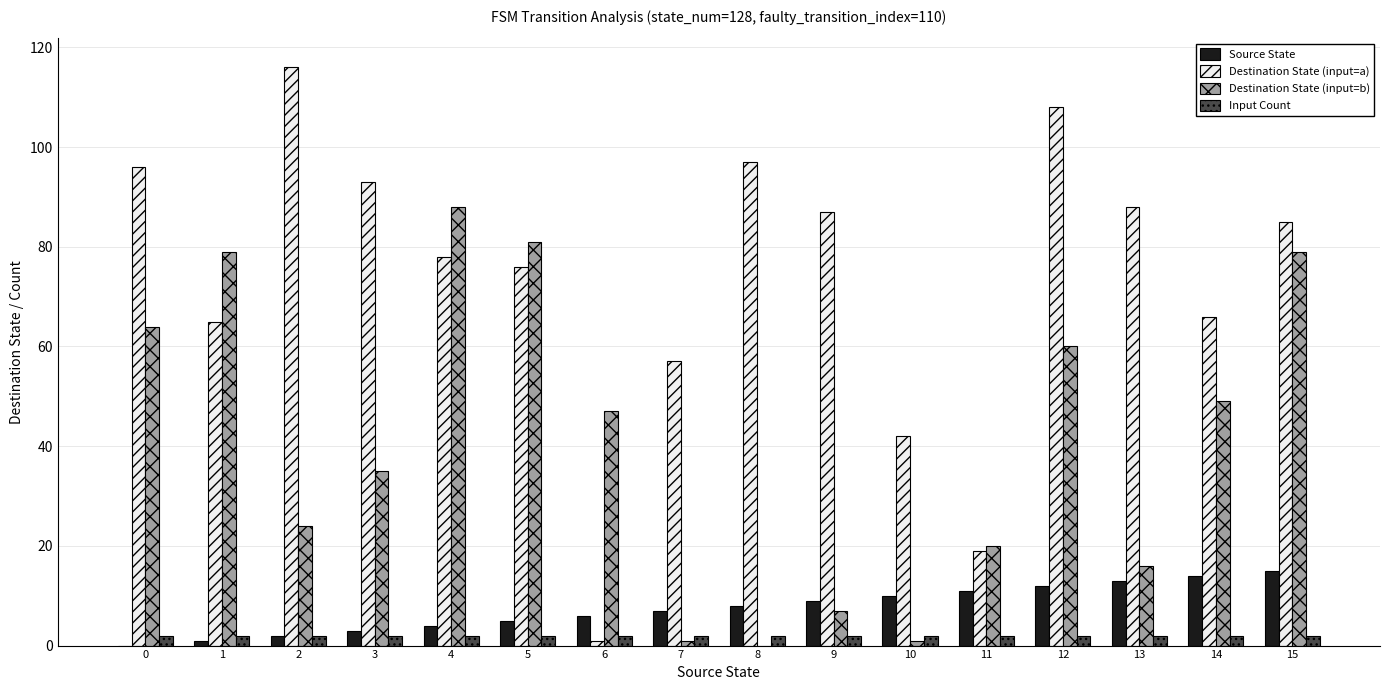

Reading left to right, transcribe all the data shown in this chart.

Source State: 0=0	1=1	2=2	3=3	4=4	5=5	6=6	7=7	8=8	9=9	10=10	11=11	12=12	13=13	14=14	15=15
Destination State (input=a): 0=96	1=65	2=116	3=93	4=78	5=76	6=1	7=57	8=97	9=87	10=42	11=19	12=108	13=88	14=66	15=85
Destination State (input=b): 0=64	1=79	2=24	3=35	4=88	5=81	6=47	7=1	8=0	9=7	10=1	11=20	12=60	13=16	14=49	15=79
Input Count: 0=2	1=2	2=2	3=2	4=2	5=2	6=2	7=2	8=2	9=2	10=2	11=2	12=2	13=2	14=2	15=2